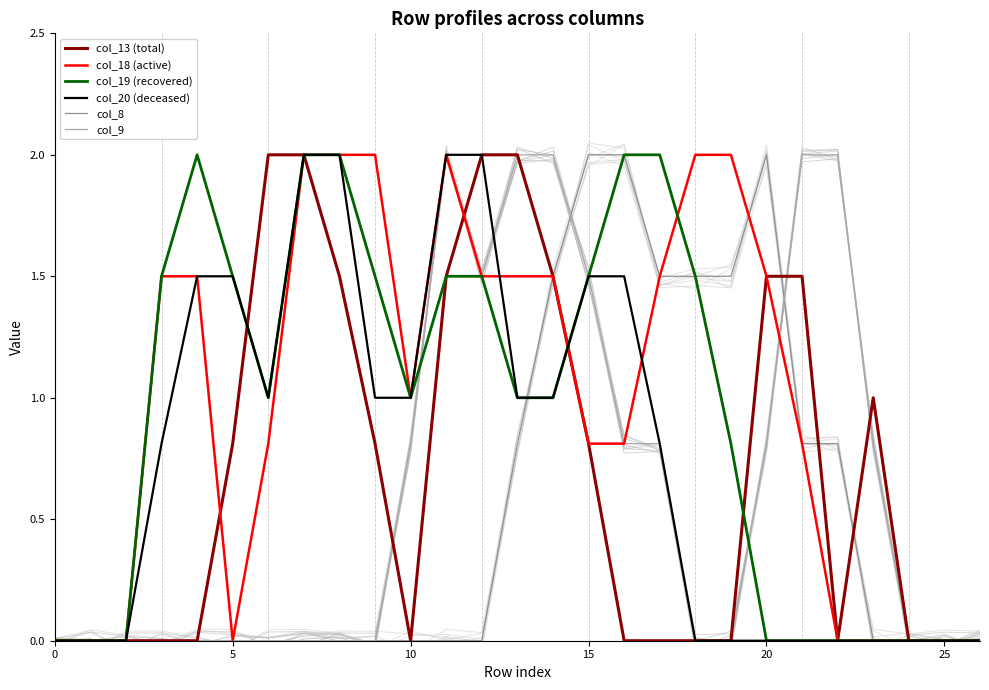

Does the chart display data point markers on the line(s)?

No